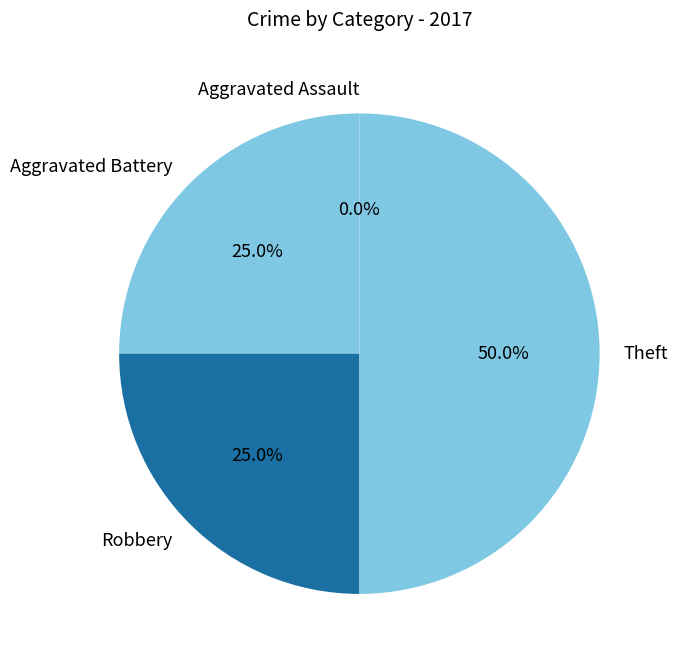

Approximately how many times larger is the value at Aggravated Battery compared to Robbery?

1.0